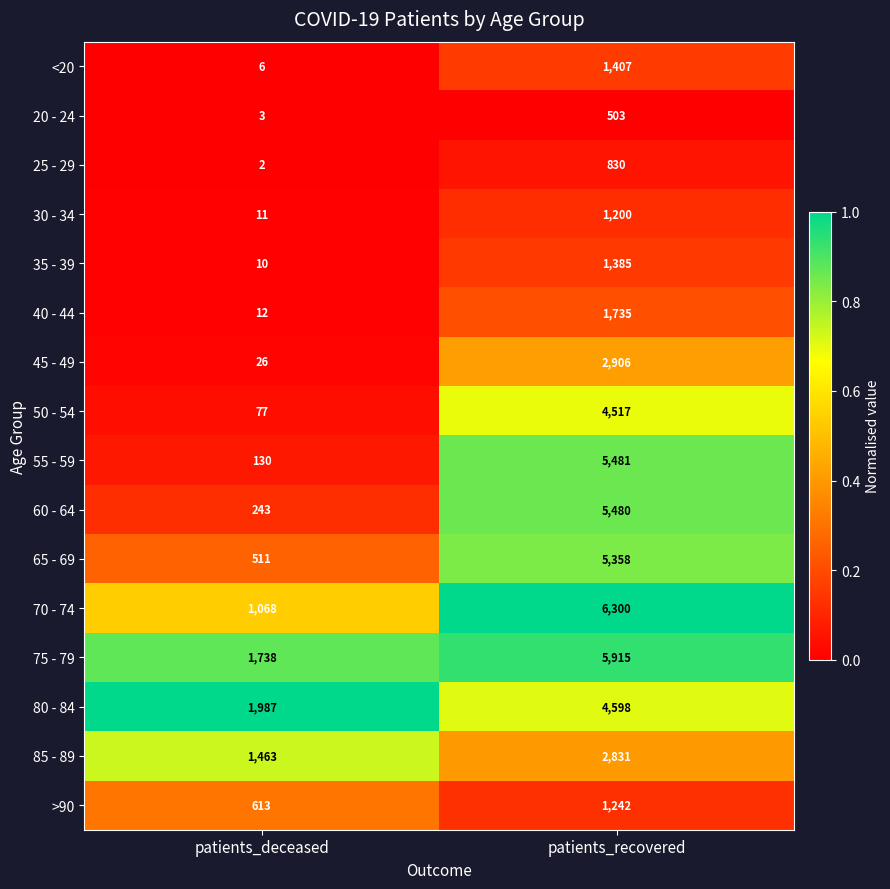

At patients_recovered, list the series in order from smallest to largest.

20 - 24, 25 - 29, 30 - 34, >90, 35 - 39, <20, 40 - 44, 85 - 89, 45 - 49, 50 - 54, 80 - 84, 65 - 69, 60 - 64, 55 - 59, 75 - 79, 70 - 74